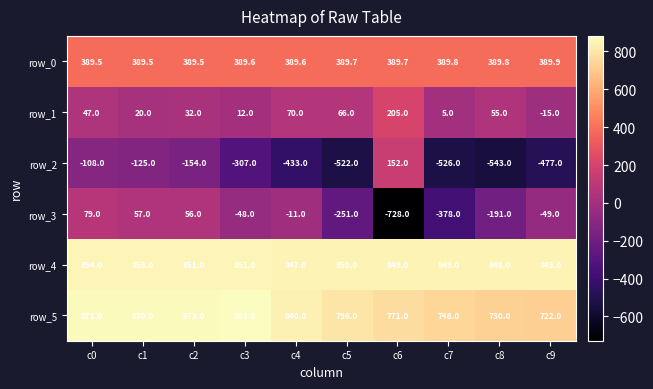

How many negative values does the row_3 series have?

7